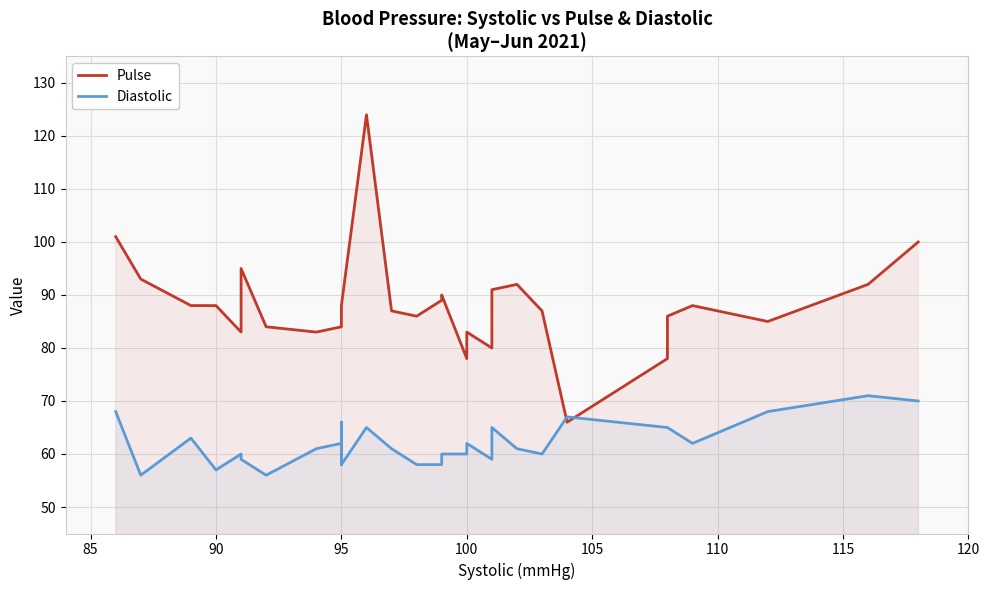

Does the chart have visible grid lines?

Yes